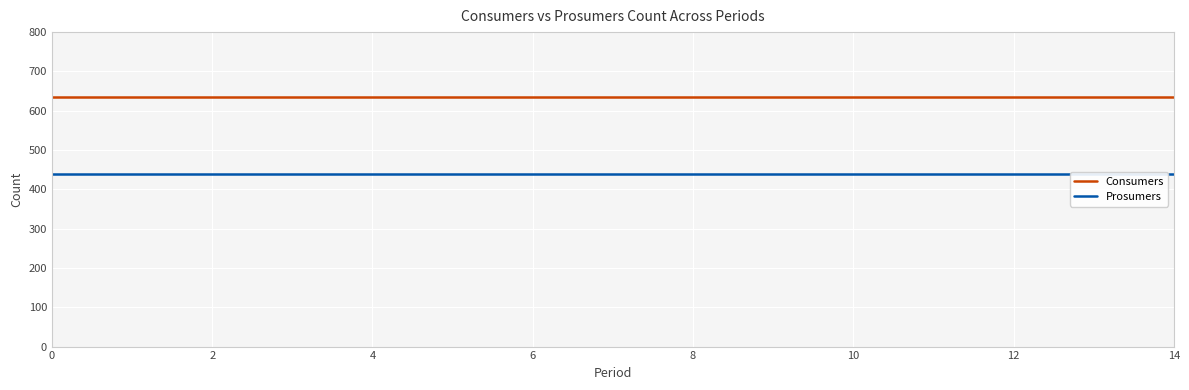

True or false: Prosumers and Consumers intersect in this chart.

False